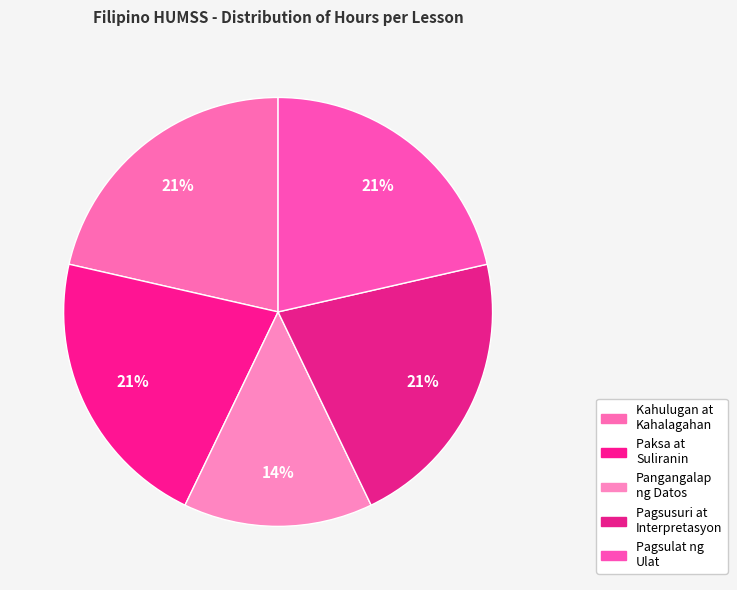

Which slice is the largest?

Kahulugan at Kahalagahan ng Pananaliksik